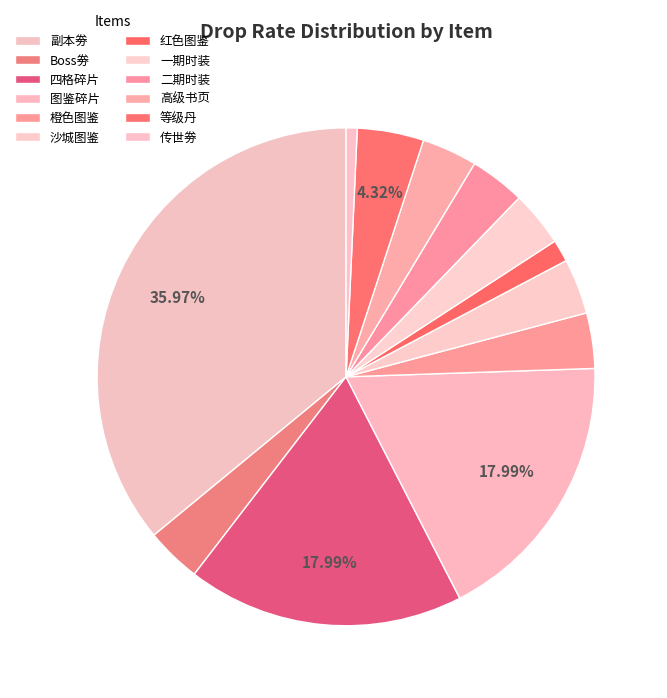

Rank the categories by value from lowest to highest.

传世劵, 红色图鉴, Boss劵, 橙色图鉴, 沙城图鉴, 一期时装, 二期时装, 高级书页, 等级丹, 四格碎片, 图鉴碎片, 副本劵